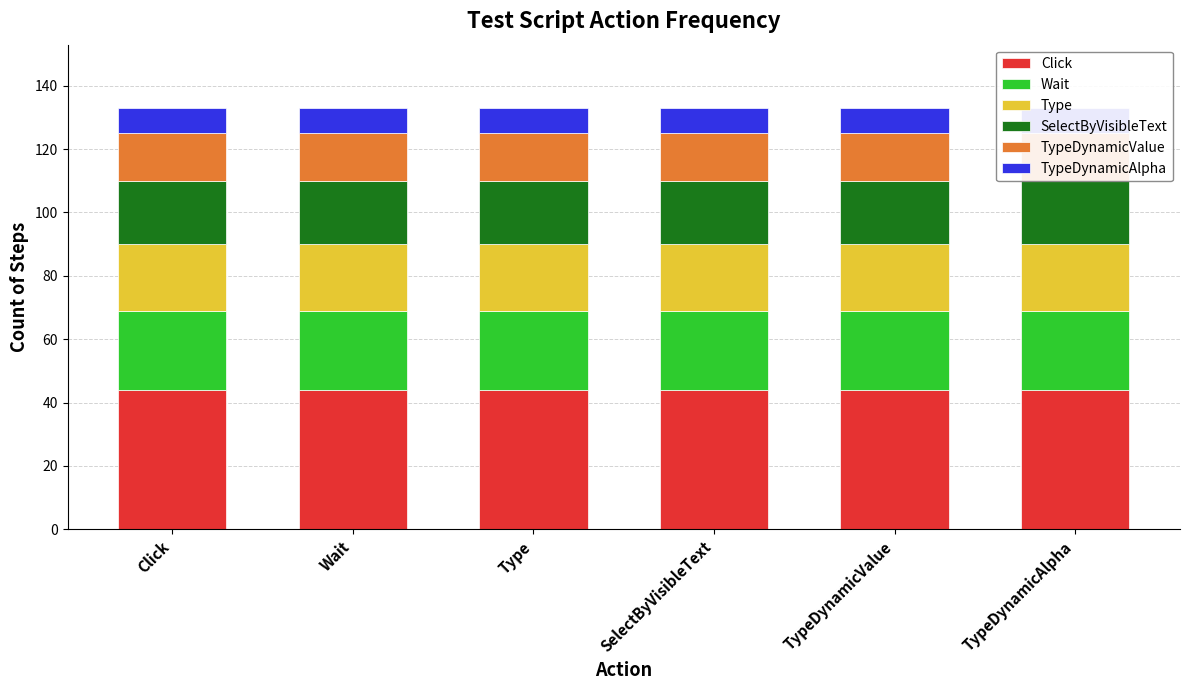

What are all the series names shown in the legend?

Click, Wait, Type, SelectByVisibleText, TypeDynamicValue, TypeDynamicAlpha